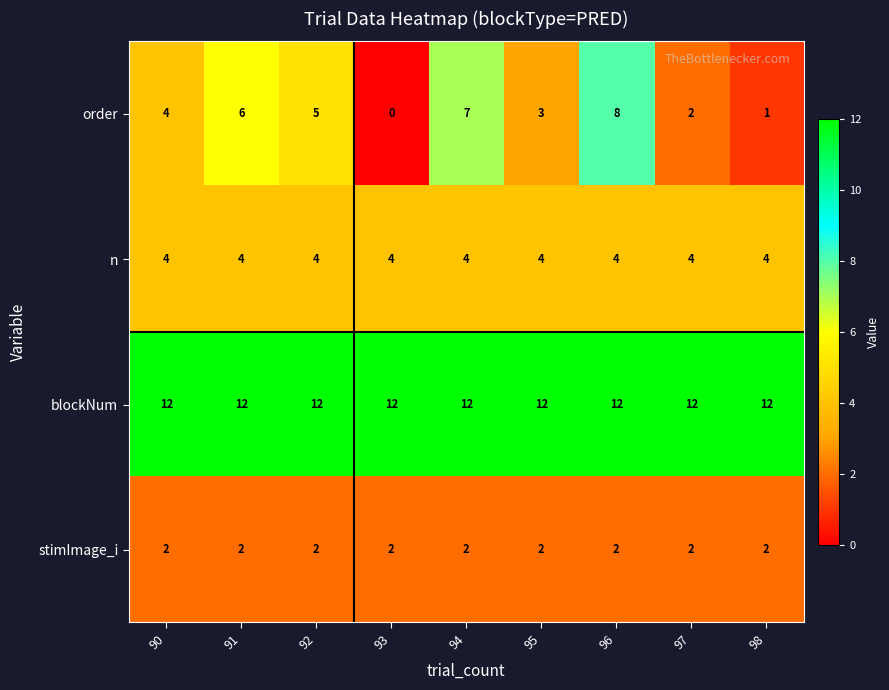

What is the approximate value of n at 97?

4